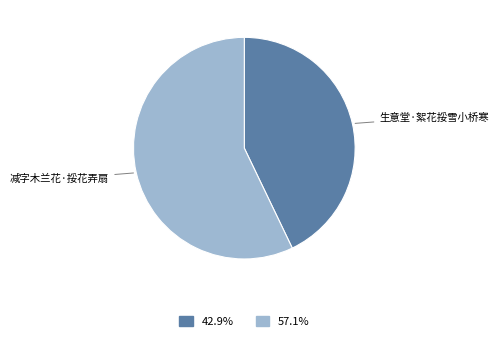

Is there a majority slice in this chart?

Yes